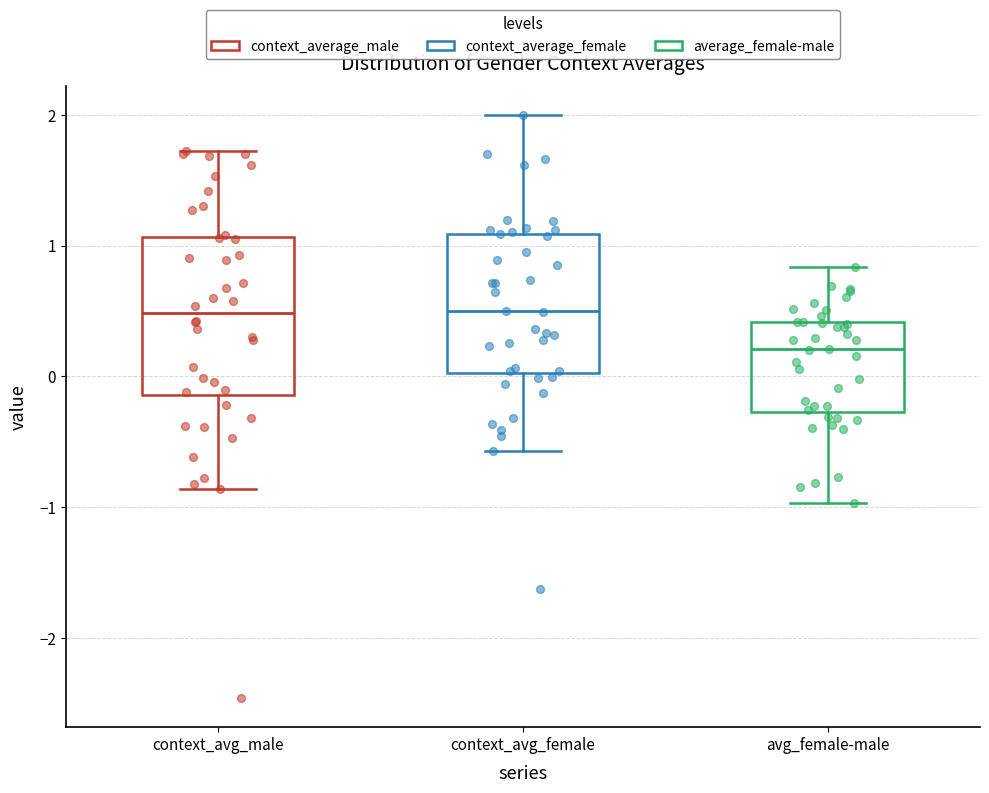

Which box's median line is the lowest?

avg_female-male